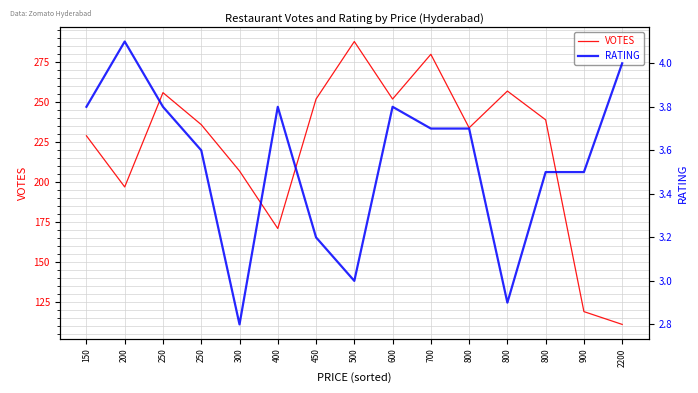

Which has a higher value, 700 or 250?

700